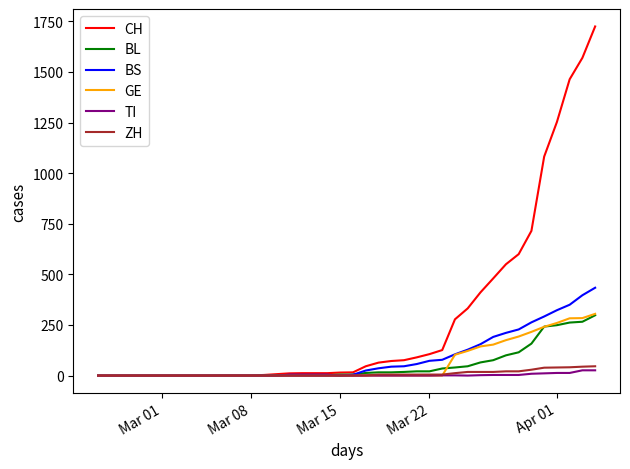

Which series has the widest spread of values?

CH